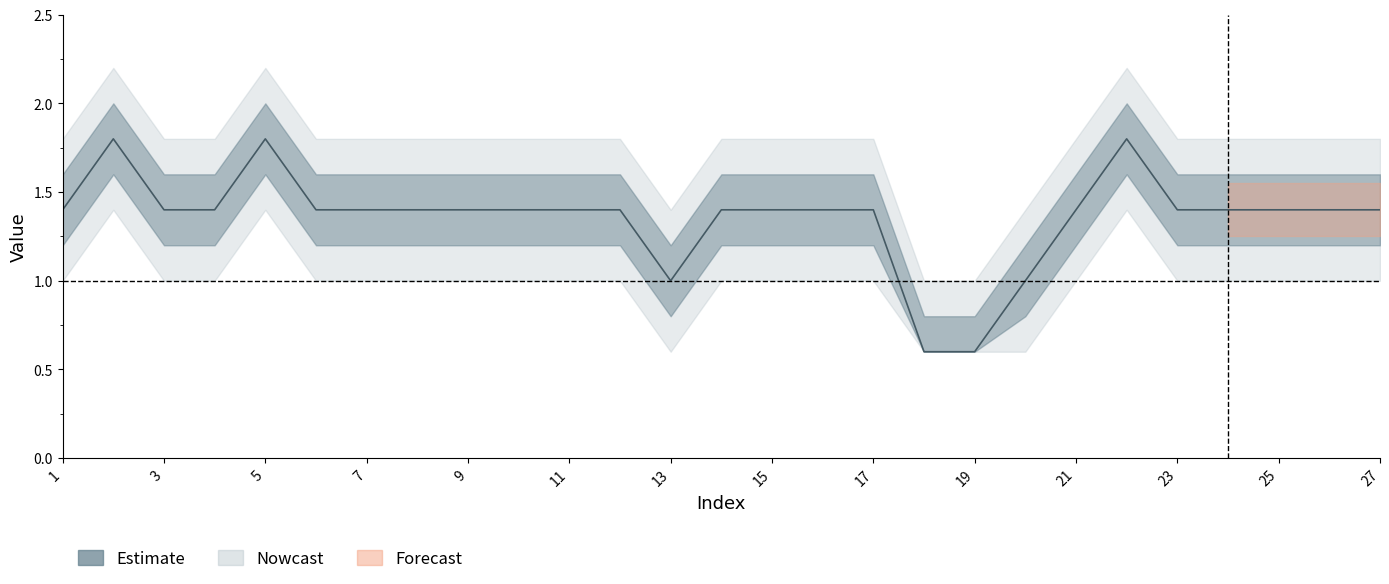

True or false: the data has more than 2 interior local peaks.

True